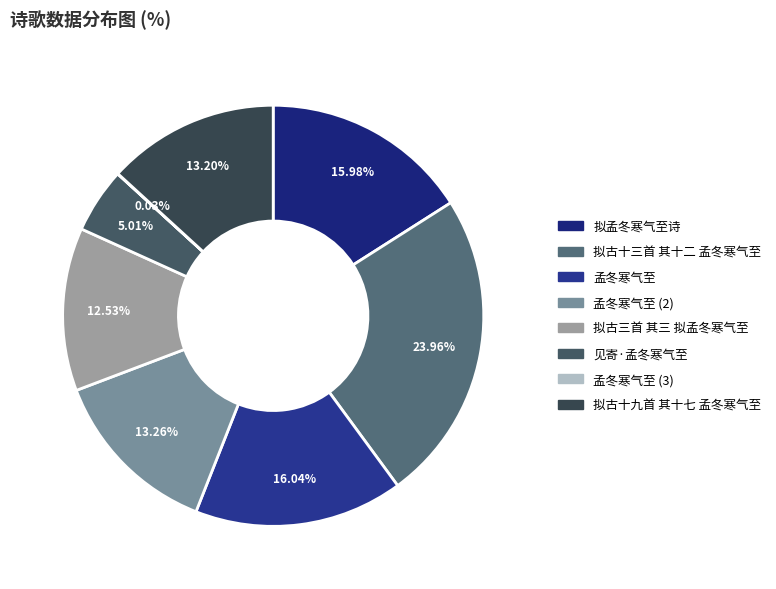

How many slices are in this pie chart?

8